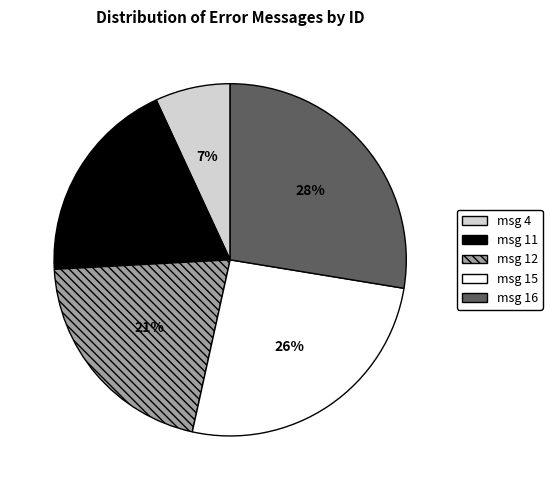

Is there any slice that represents more than half of the pie?

No